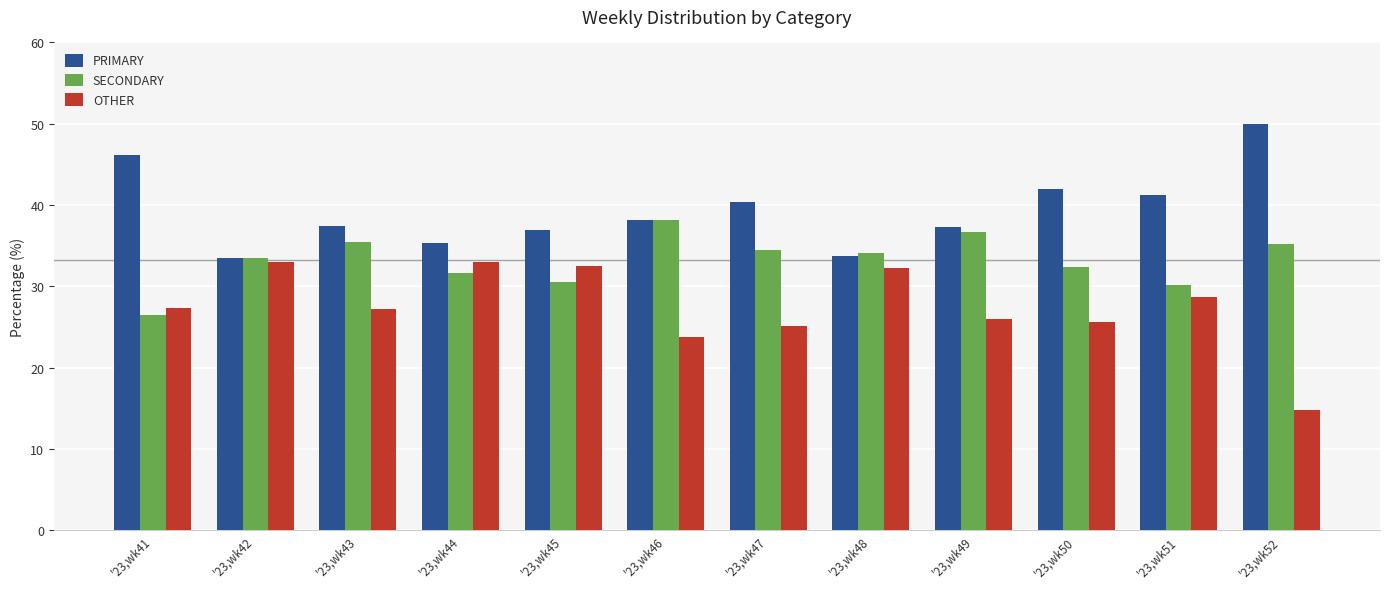

True or false: SECONDARY has a value of 20.0 at '23,wk45.

False